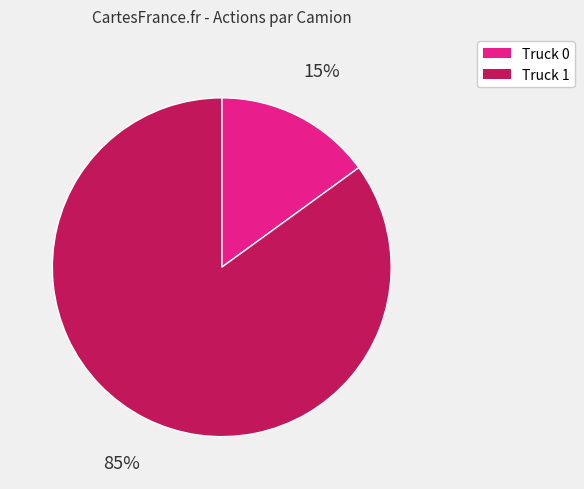

True or false: Truck 0 accounts for 15% of the total.

True